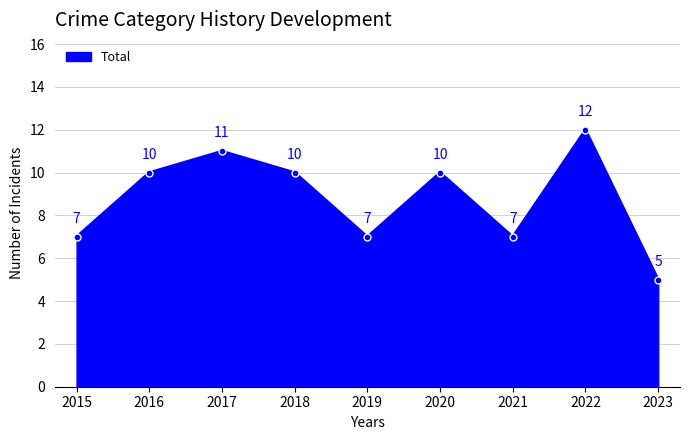

What is the difference between the values at 2020 and 2023?

5